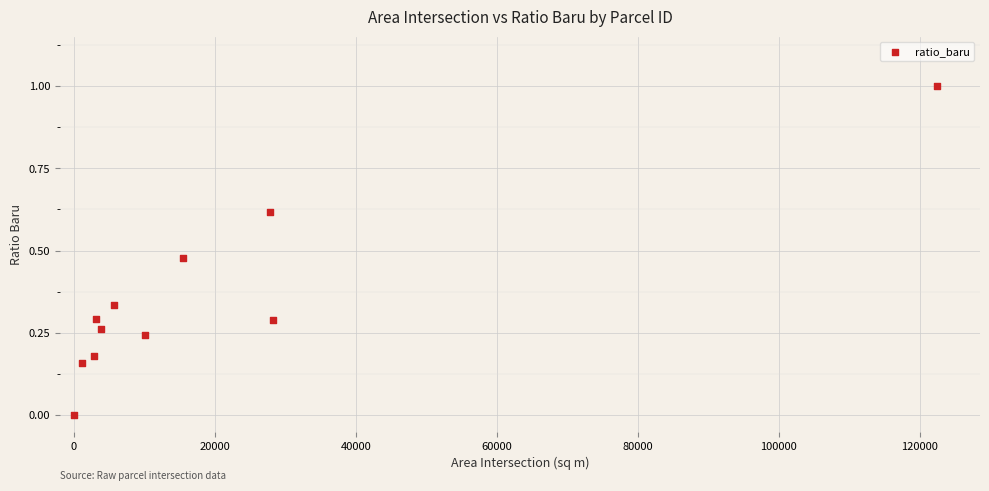

What is the range of X values (max minus min)?

122400.3